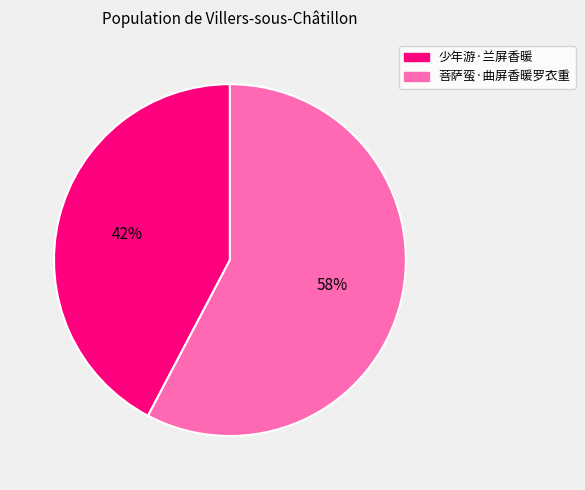

The 菩萨蛮·曲屏香暖罗衣重 slice represents 47% of the pie. True or false?

False